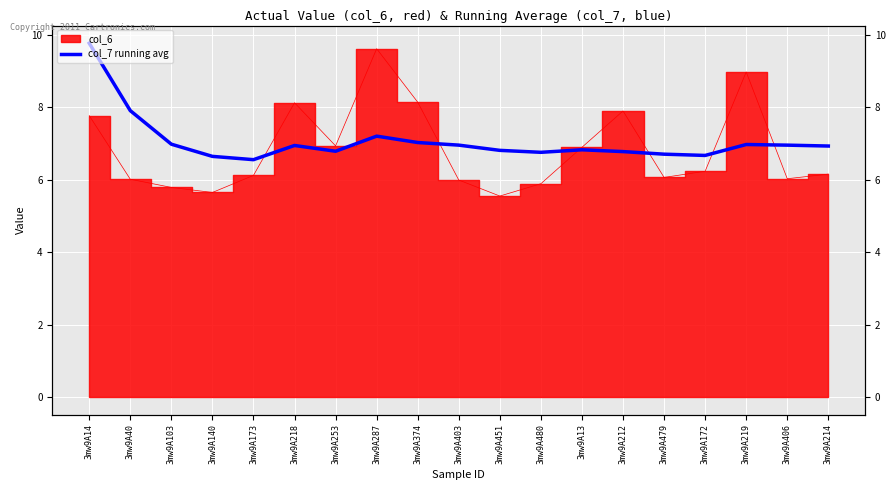

Between 3mw9A218 and 3mw9A219, which is larger?

3mw9A219